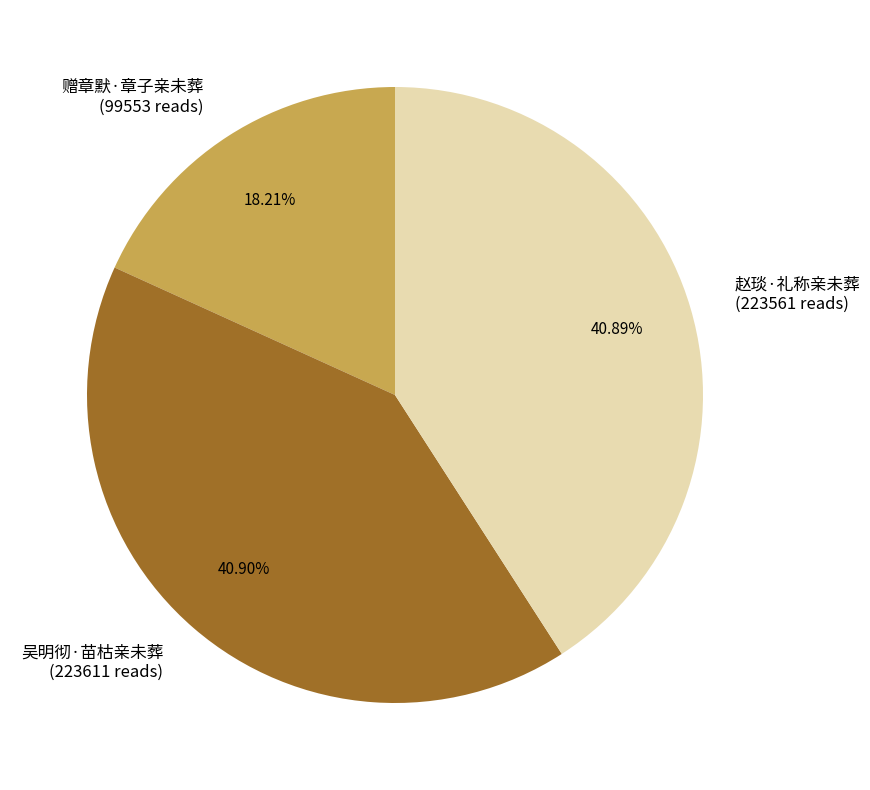

Combined, do 赠章默·章子亲未葬 and 吴明彻·苗枯亲未葬 account for over 50%?

Yes